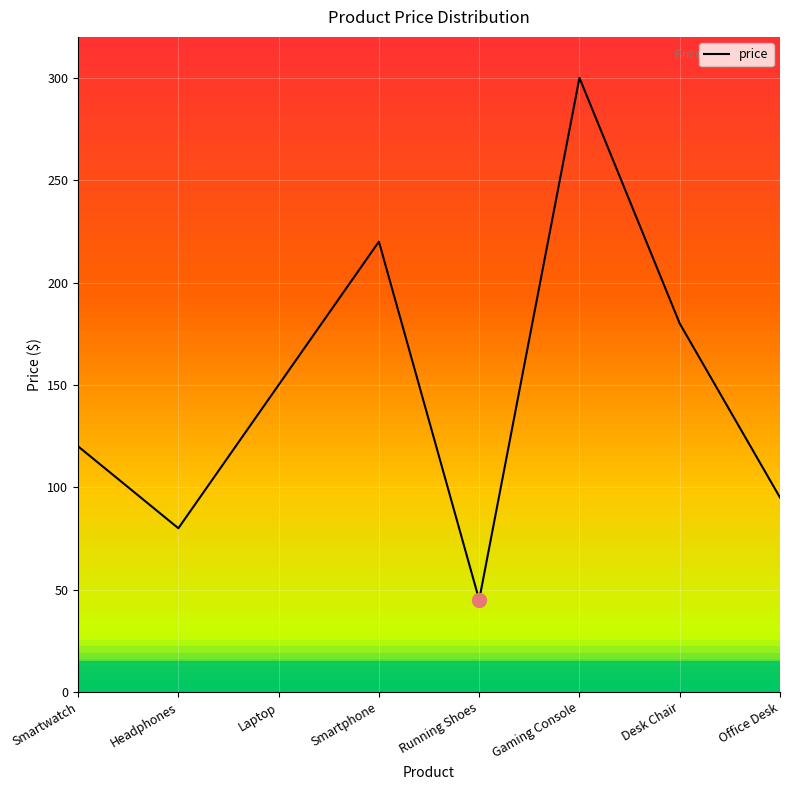

Rank the categories by value from lowest to highest.

Running Shoes, Headphones, Office Desk, Smartwatch, Laptop, Desk Chair, Smartphone, Gaming Console